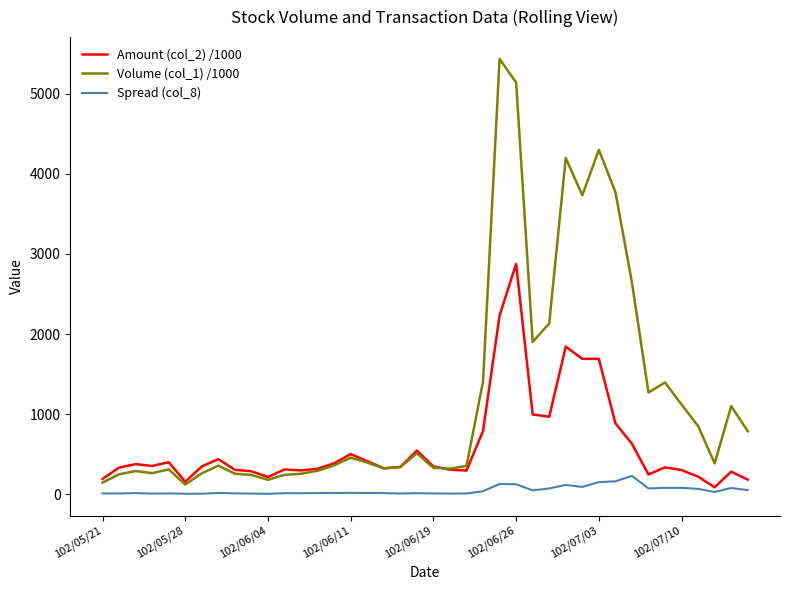

Which series has the largest total across all categories?

Volume (col_1) /1000